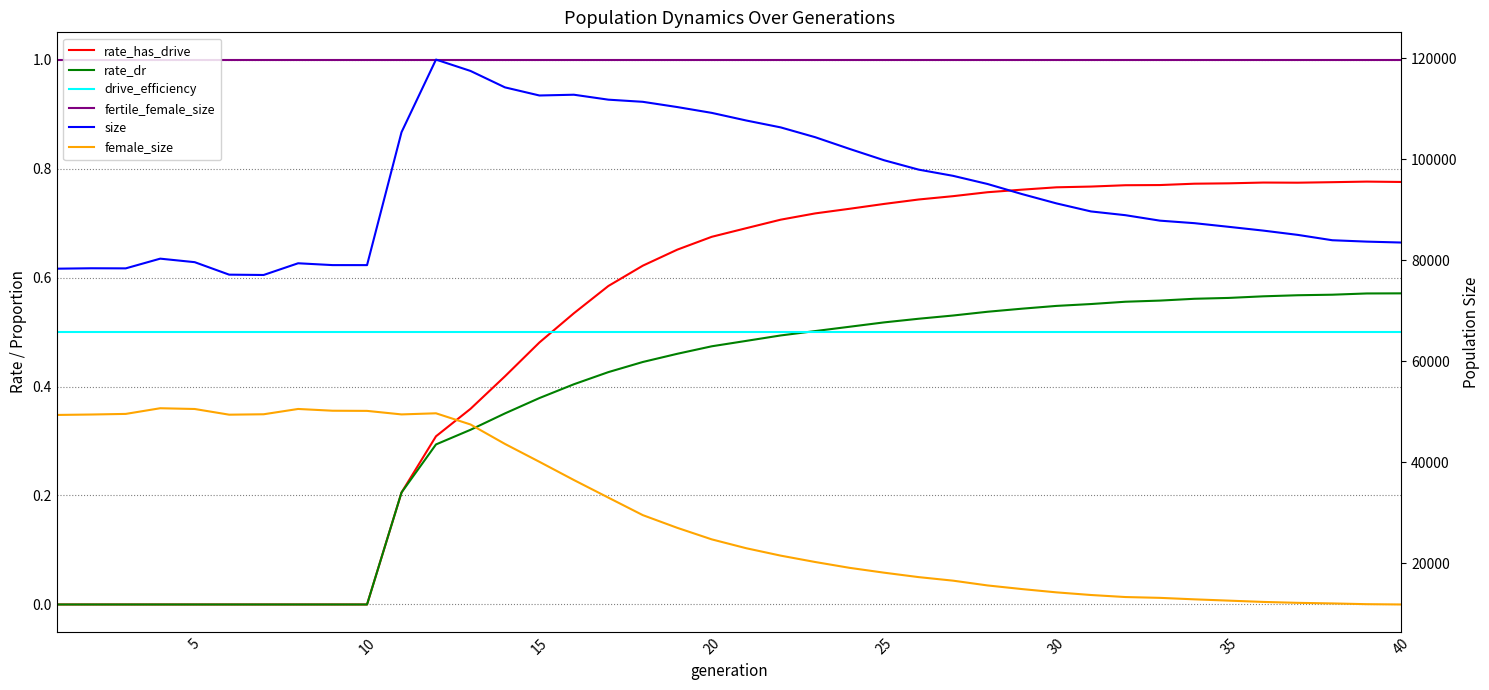

Reading left to right, list all the values displayed in this chart.

rate_has_drive: 0.0	0.0	0.0	0.0	0.0	0.0	0.0	0.0	0.0	0.0	0.2	0.3	0.4	0.4	0.5	0.5	0.6	0.6	0.7	0.7	0.7	0.7	0.7	0.7	0.7	0.7	0.7	0.8	0.8	0.8	0.8	0.8	0.8	0.8	0.8	0.8	0.8	0.8	0.8	0.8
rate_dr: 0.0	0.0	0.0	0.0	0.0	0.0	0.0	0.0	0.0	0.0	0.2	0.3	0.3	0.4	0.4	0.4	0.4	0.4	0.5	0.5	0.5	0.5	0.5	0.5	0.5	0.5	0.5	0.5	0.5	0.5	0.6	0.6	0.6	0.6	0.6	0.6	0.6	0.6	0.6	0.6
drive_efficiency: 0.5	0.5	0.5	0.5	0.5	0.5	0.5	0.5	0.5	0.5	0.5	0.5	0.5	0.5	0.5	0.5	0.5	0.5	0.5	0.5	0.5	0.5	0.5	0.5	0.5	0.5	0.5	0.5	0.5	0.5	0.5	0.5	0.5	0.5	0.5	0.5	0.5	0.5	0.5	0.5
fertile_female_size: 1.0	1.0	1.0	1.0	1.0	1.0	1.0	1.0	1.0	1.0	1.0	1.0	1.0	1.0	1.0	1.0	1.0	1.0	1.0	1.0	1.0	1.0	1.0	1.0	1.0	1.0	1.0	1.0	1.0	1.0	1.0	1.0	1.0	1.0	1.0	1.0	1.0	1.0	1.0	1.0
size: 78311.0	78394.0	78374.0	80298.0	79603.0	77129.0	77064.0	79384.0	79021.0	79018.0	105334.0	119717.0	117470.0	114215.0	112606.0	112758.0	111779.0	111354.0	110315.0	109162.0	107655.0	106287.0	104346.0	102022.0	99781.0	97928.0	96697.0	95080.0	93084.0	91237.0	89648.0	88904.0	87823.0	87325.0	86598.0	85851.0	85003.0	83945.0	83671.0	83490.0
female_size: 49350.0	49435.0	49556.0	50679.0	50529.0	49403.0	49484.0	50535.0	50186.0	50155.0	49456.0	49677.0	47466.0	43613.0	40072.0	36466.0	32979.0	29511.0	26995.0	24712.0	22958.0	21491.0	20231.0	19073.0	18116.0	17240.0	16537.0	15590.0	14871.0	14219.0	13698.0	13293.0	13132.0	12839.0	12581.0	12326.0	12145.0	12029.0	11879.0	11821.0